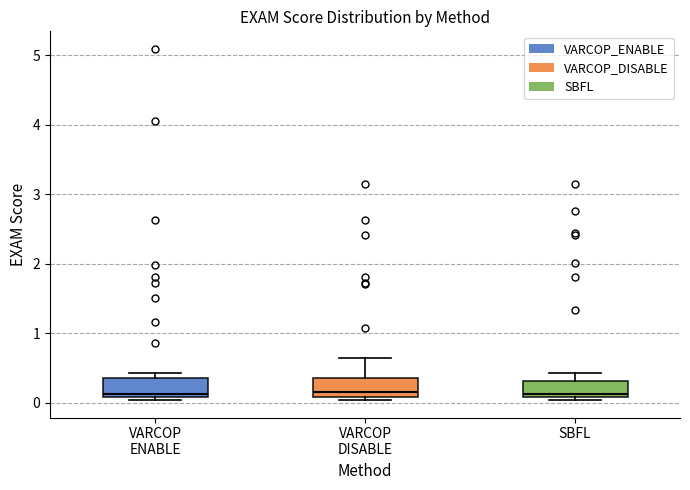

Reading left to right, read every box against the y-axis: the position of its median line, the range the box covers, and the ends of its whiskers. The values are not printed on the chart, so give them approximately, as read against the axis.

VARCOP ENABLE: median 0.1 (just above the box's lower edge), box 0.1 to 0.4, whiskers 0.0 to 0.4 (just above the box's upper edge)
VARCOP DISABLE: median 0.2, box 0.1 to 0.4, whiskers 0.0 to 0.6
SBFL: median 0.1 (just above the box's lower edge), box 0.1 to 0.3, whiskers 0.0 to 0.4